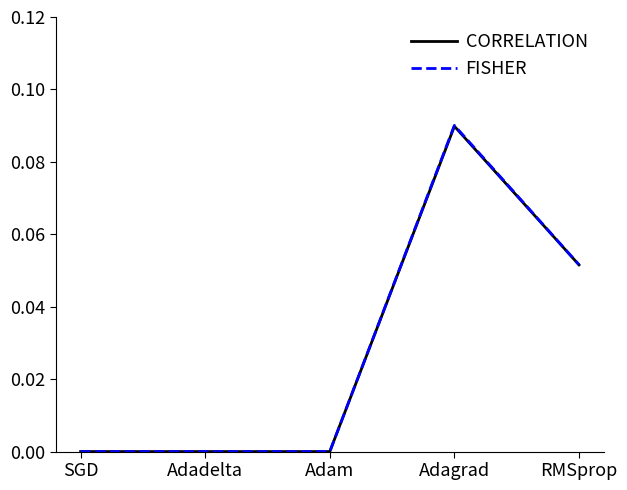

What are all the series names shown in the legend?

CORRELATION, FISHER